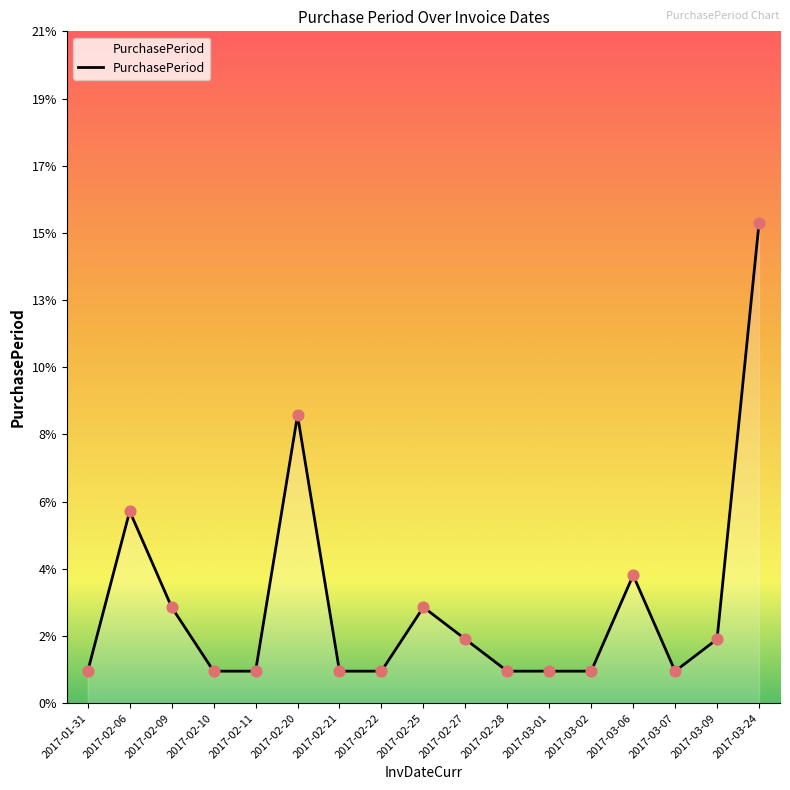

Which has a higher value, 2017-01-31 or 2017-03-24?

2017-03-24